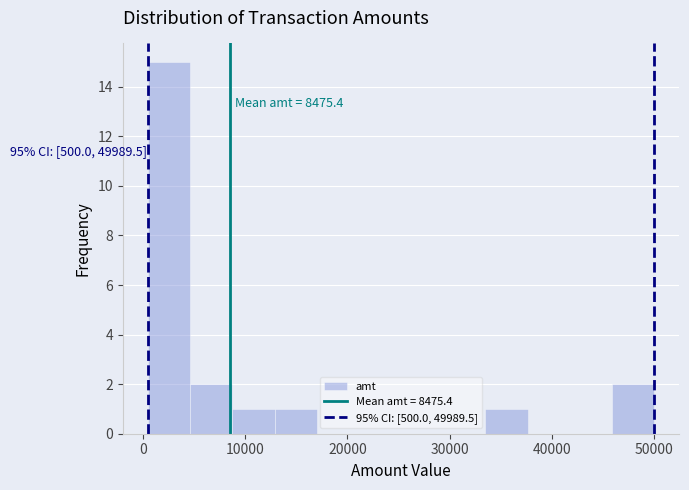

Over which range of the x-axis is the bar tallest?

1000 to 5000